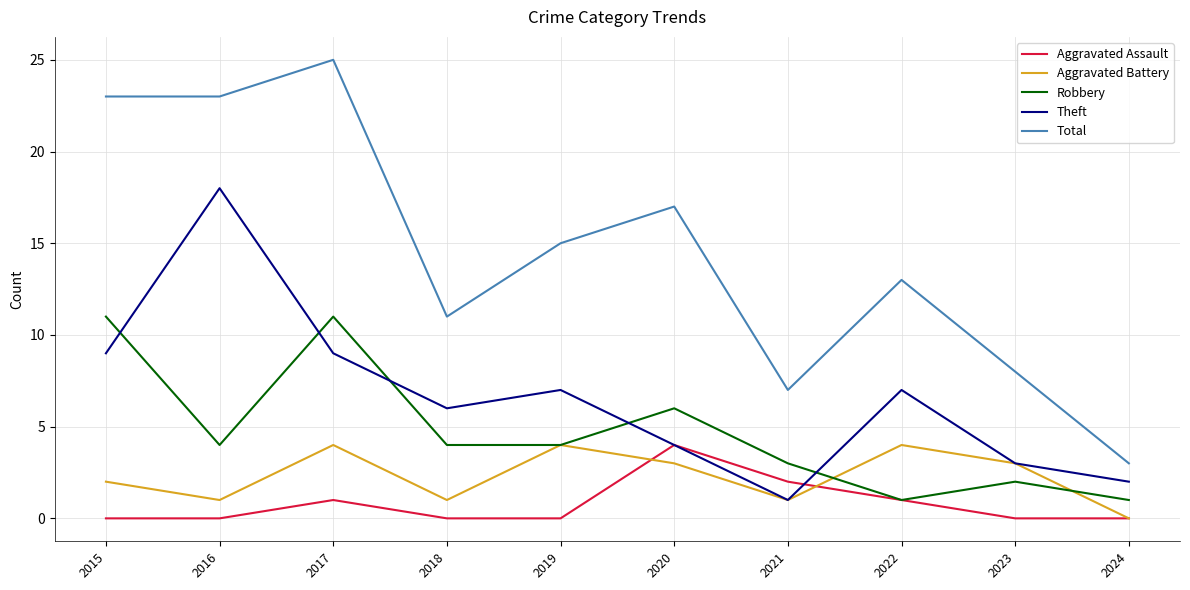

At which category is the sum across all series the highest?

2017